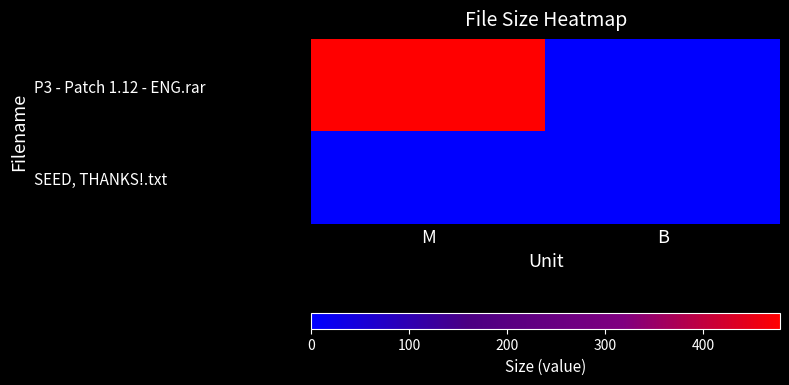

How many data points does each series have?

2